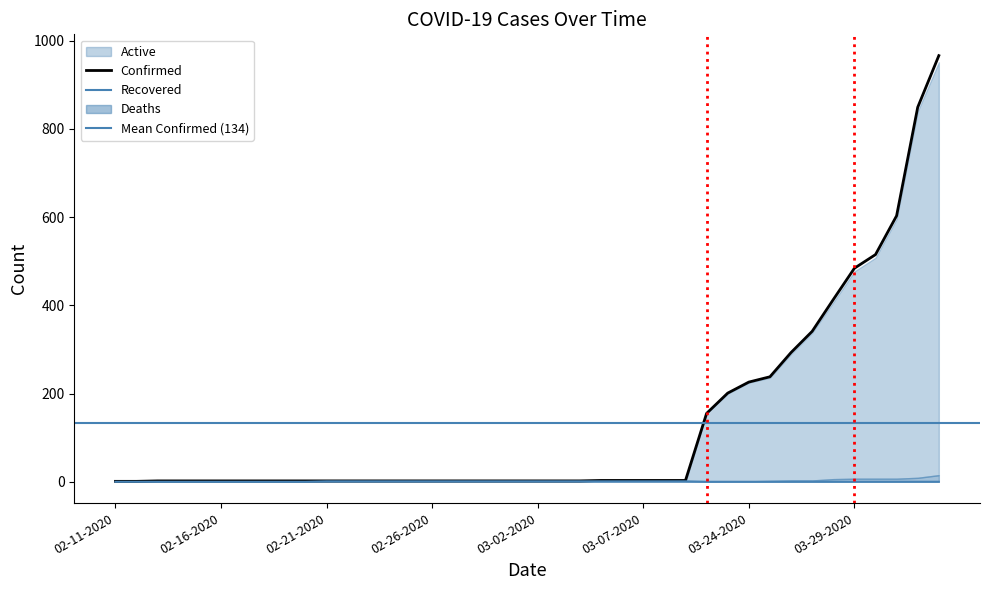

True or false: Recovered and Confirmed cross at least once.

False